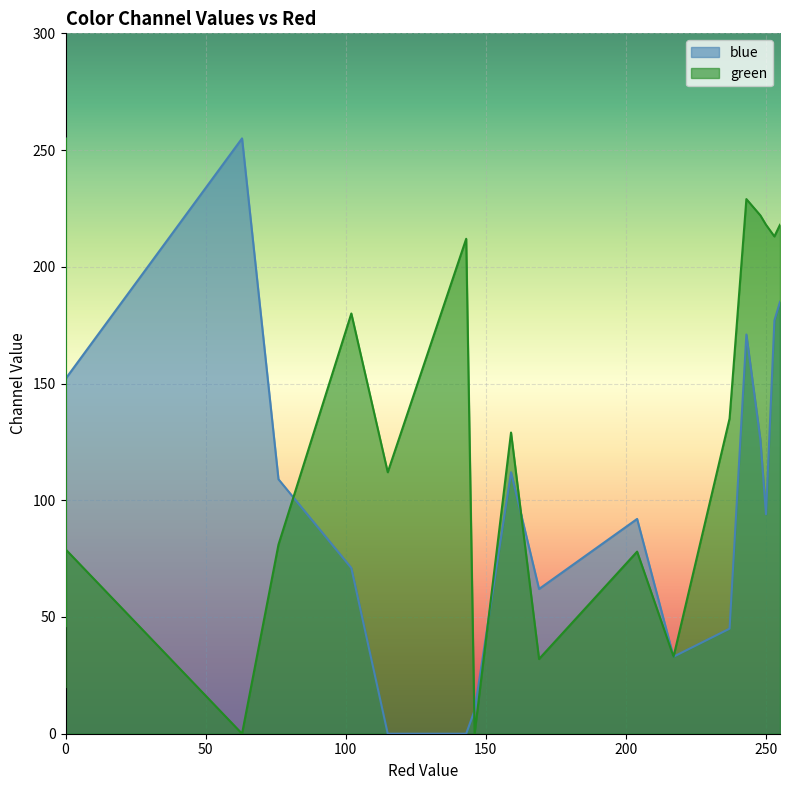

Does the chart display data point markers on the line(s)?

No